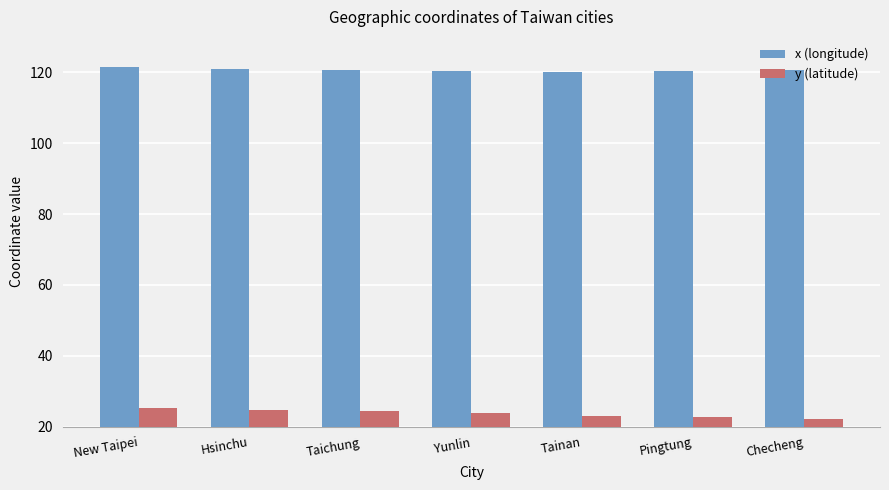

What is the maximum value for x (longitude)?

121.5